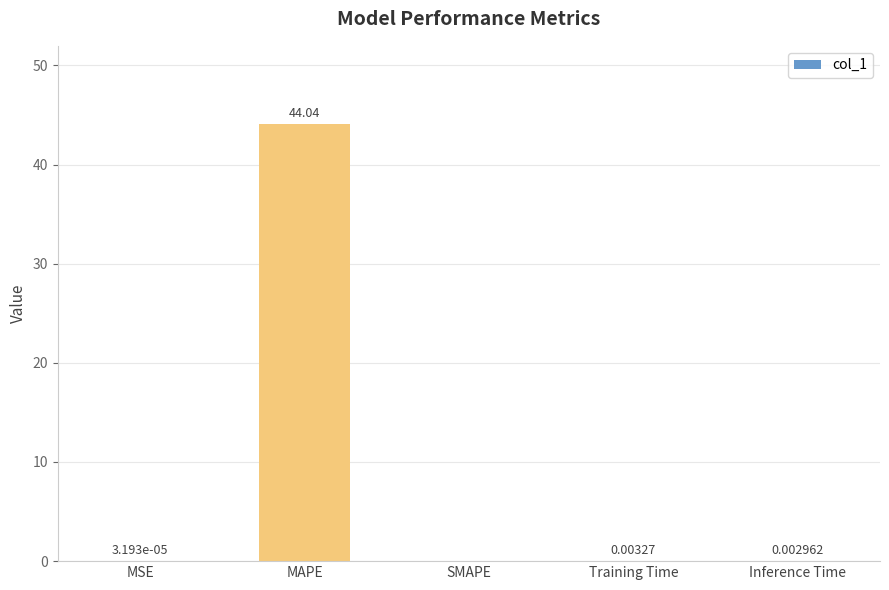

What is the sum of the values at Training Time and MAPE?

44.0